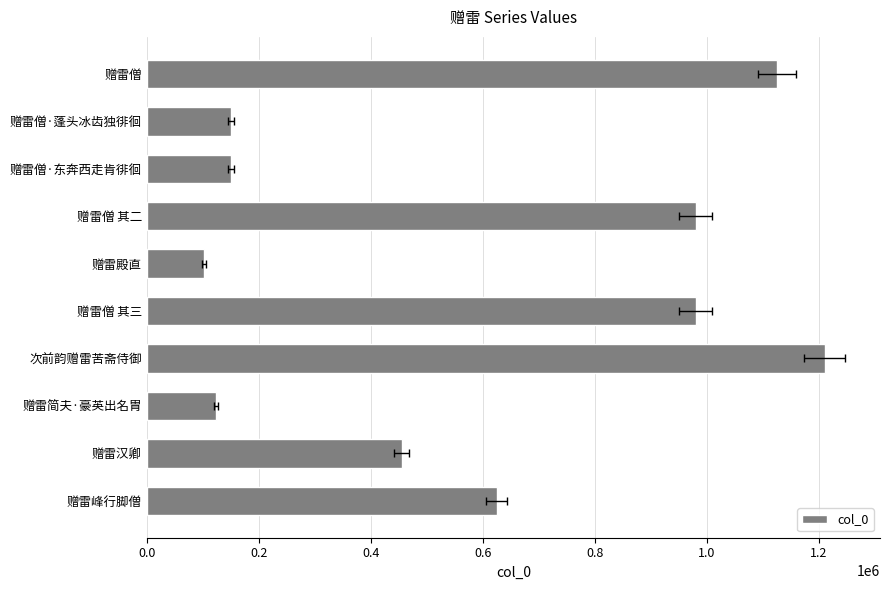

Count the number of values greater than 624500.

4